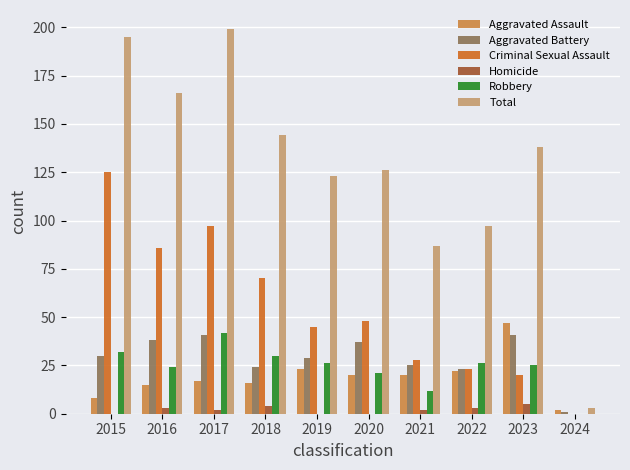

Which series changed the most between 2016 and 2021?

Total